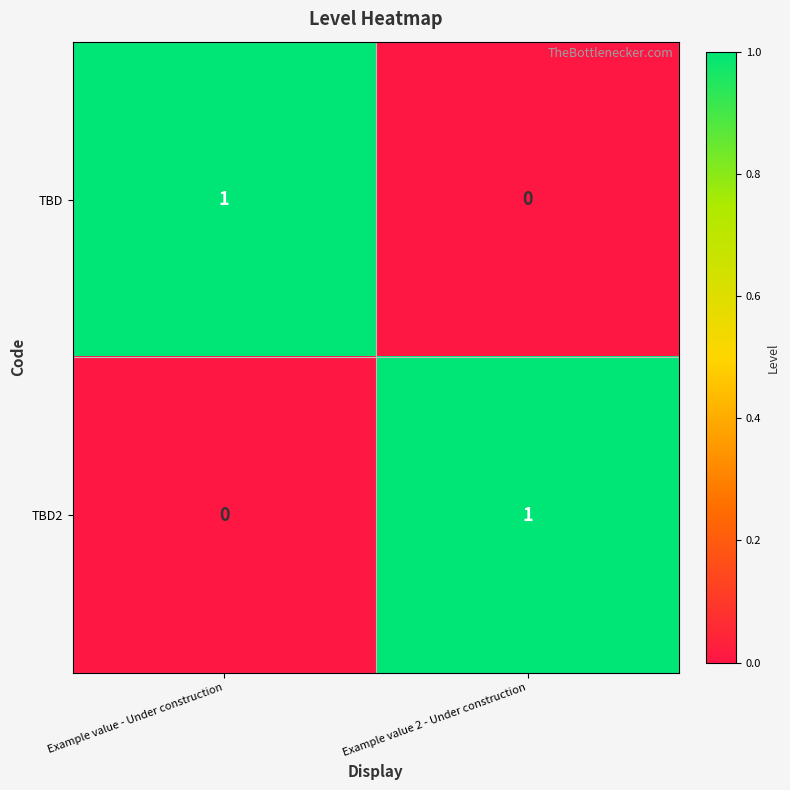

The TBD series shows 1 at Example value 2 - Under construction. True or false?

False